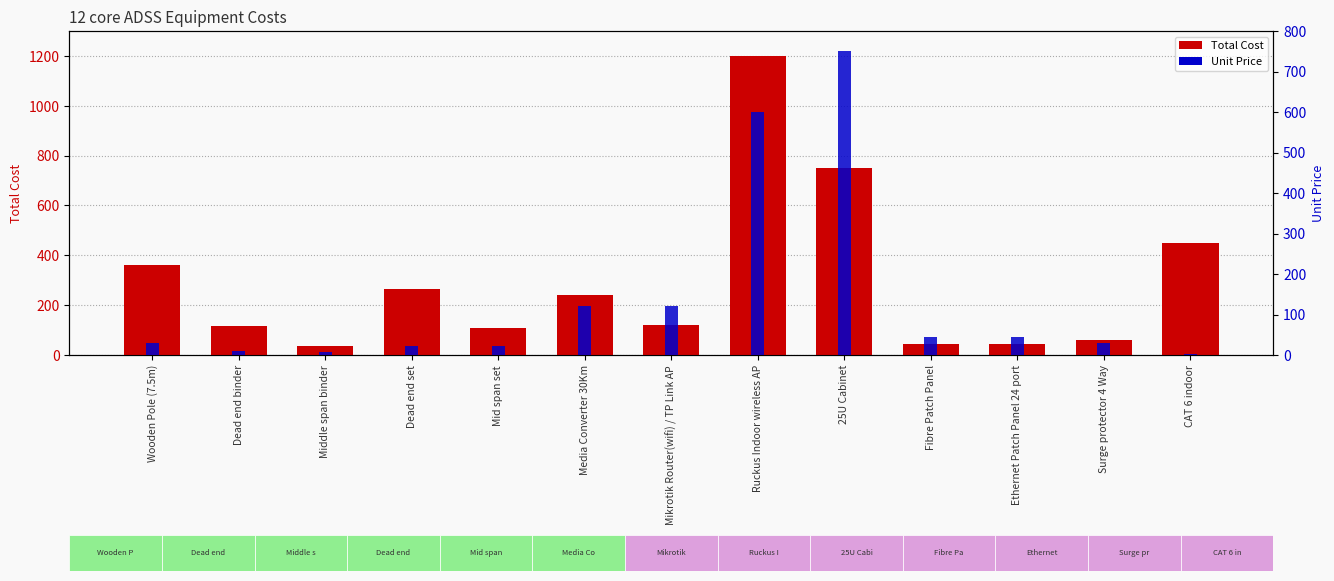

List the series in order of their peak value, lowest first.

Unit Price, Total Cost